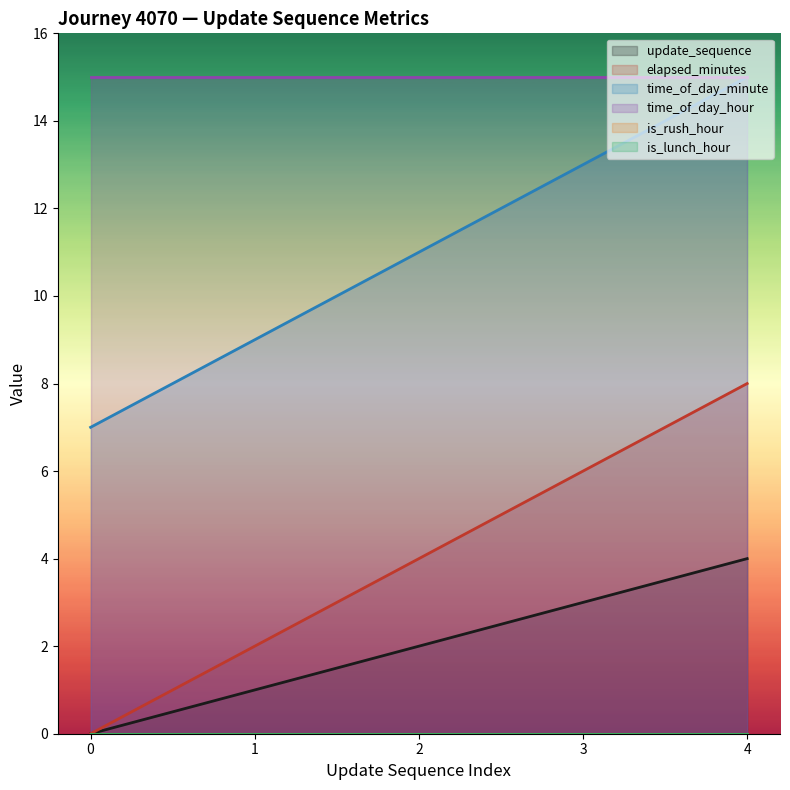

How many positive values does the update_sequence series have?

4